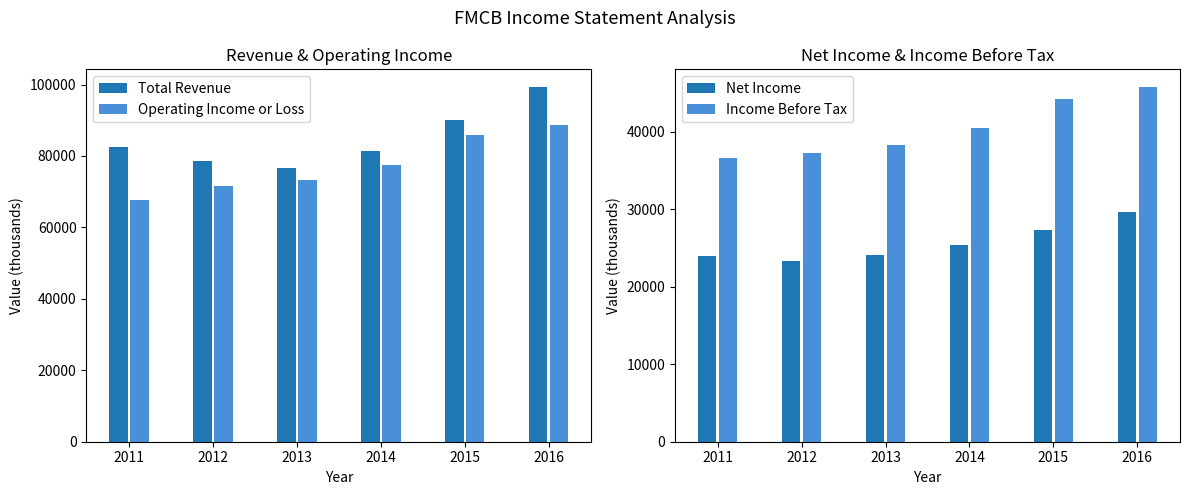

Reading left to right, extract all data points from this chart.

Total Revenue: 2011=82400	2012=78500	2013=76500	2014=81500	2015=90100	2016=99300
Operating Income or Loss: 2011=67600	2012=71500	2013=73200	2014=77500	2015=86000	2016=88700
Net Income: 2011=24000	2012=23300	2013=24100	2014=25400	2015=27400	2016=29700
Income Before Tax: 2011=36600	2012=37300	2013=38300	2014=40500	2015=44300	2016=45800